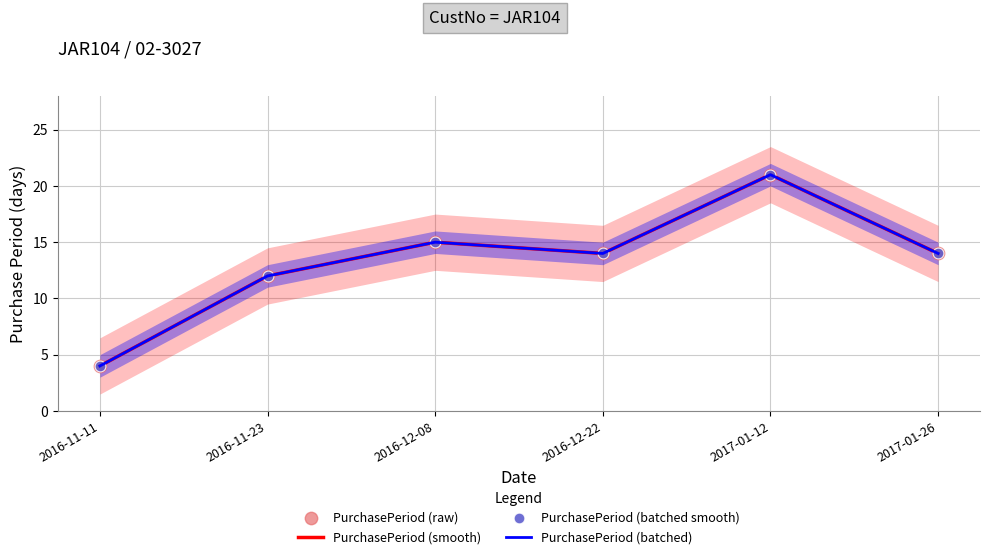

Which series has the largest total across all categories?

PurchasePeriod (smooth)